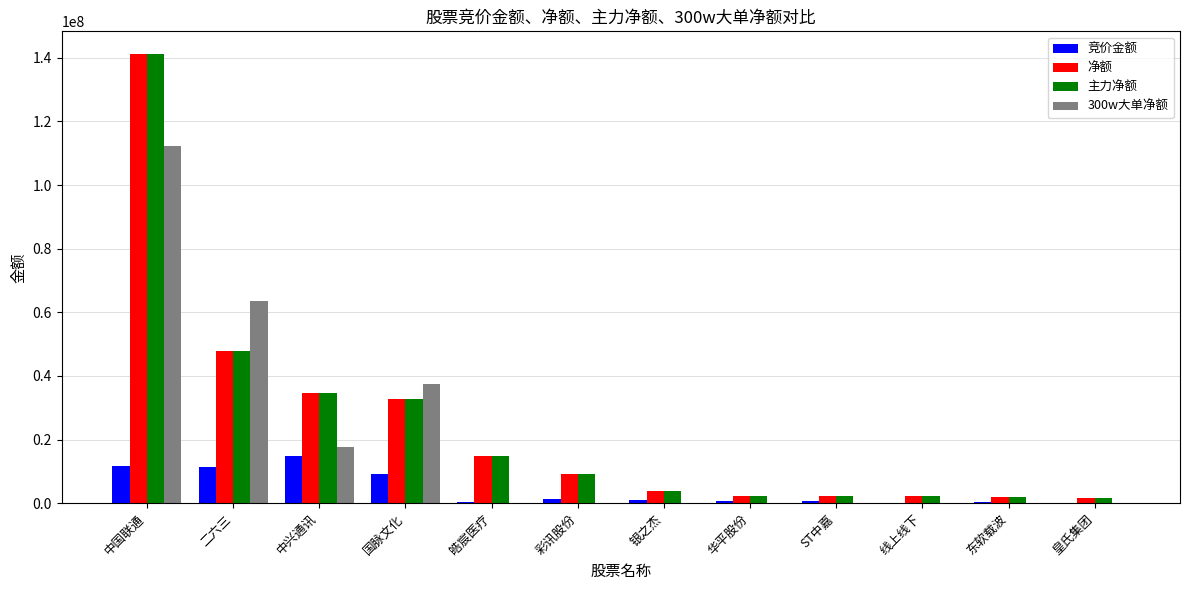

Is the value of 300w大单净额 at 皓宸医疗 greater than the value of 主力净额 at 皇氏集团?

No